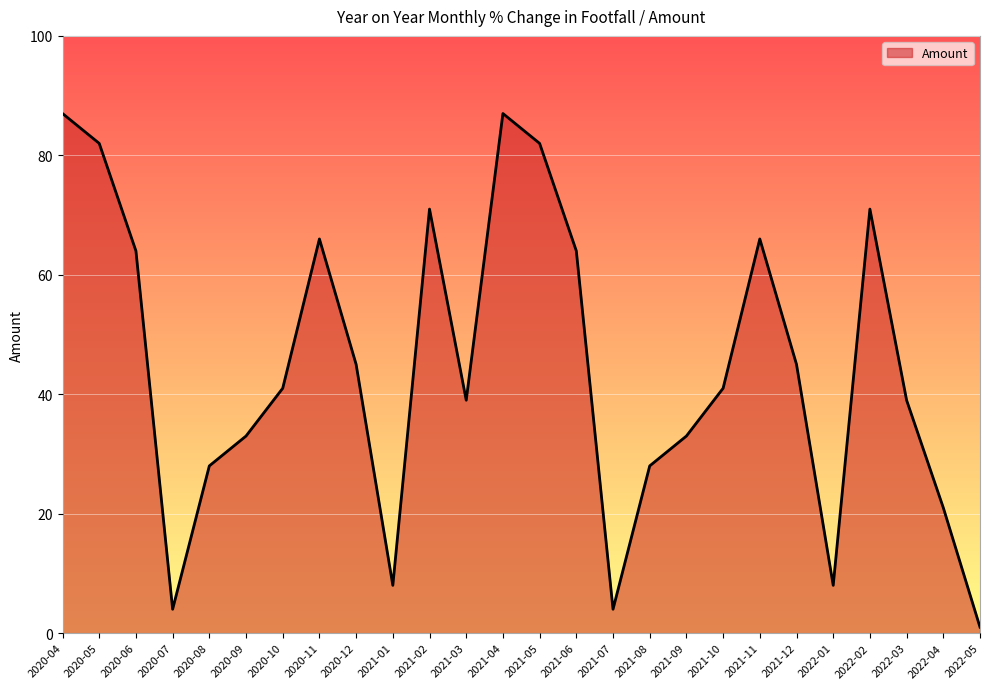

What position from the right is 2021-05?

13